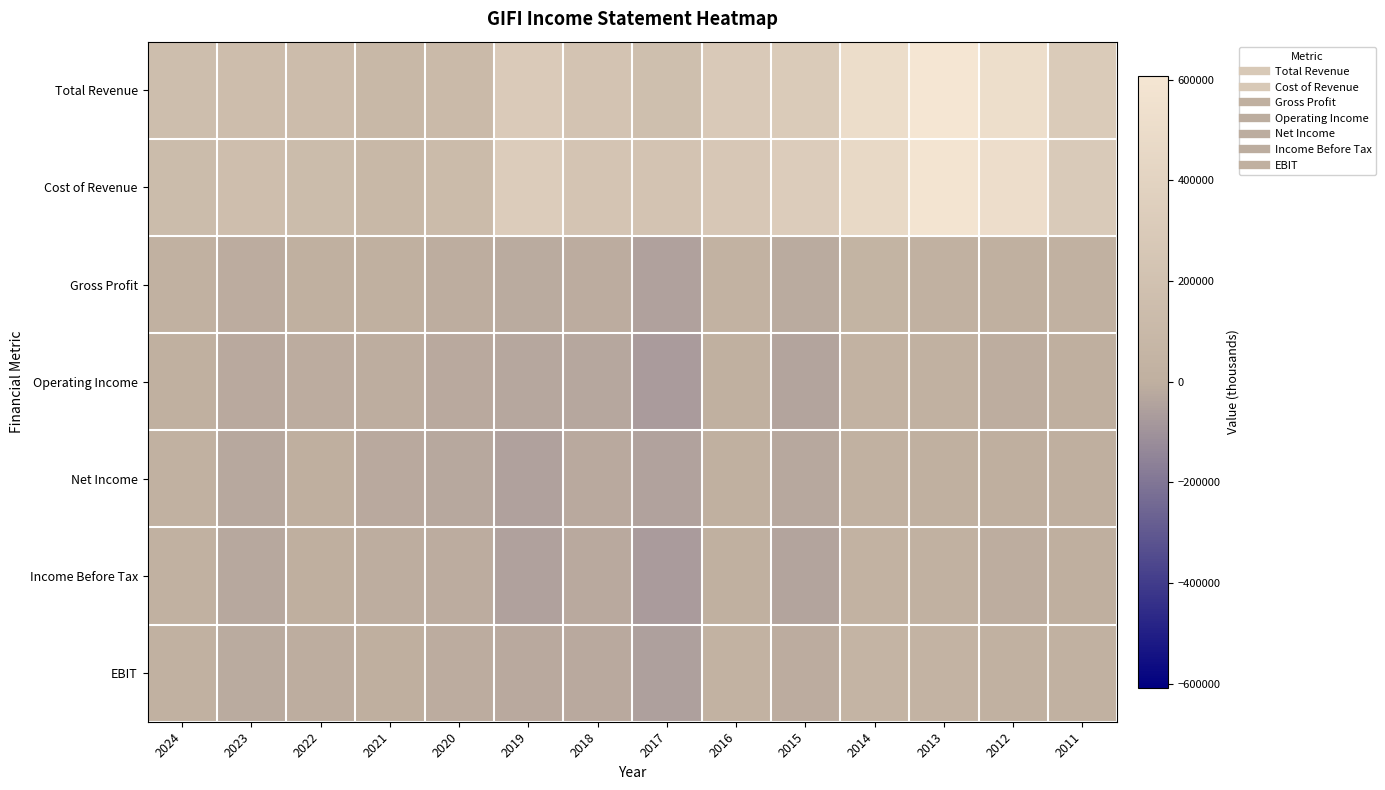

What is the minimum value shown in the chart?

-69000